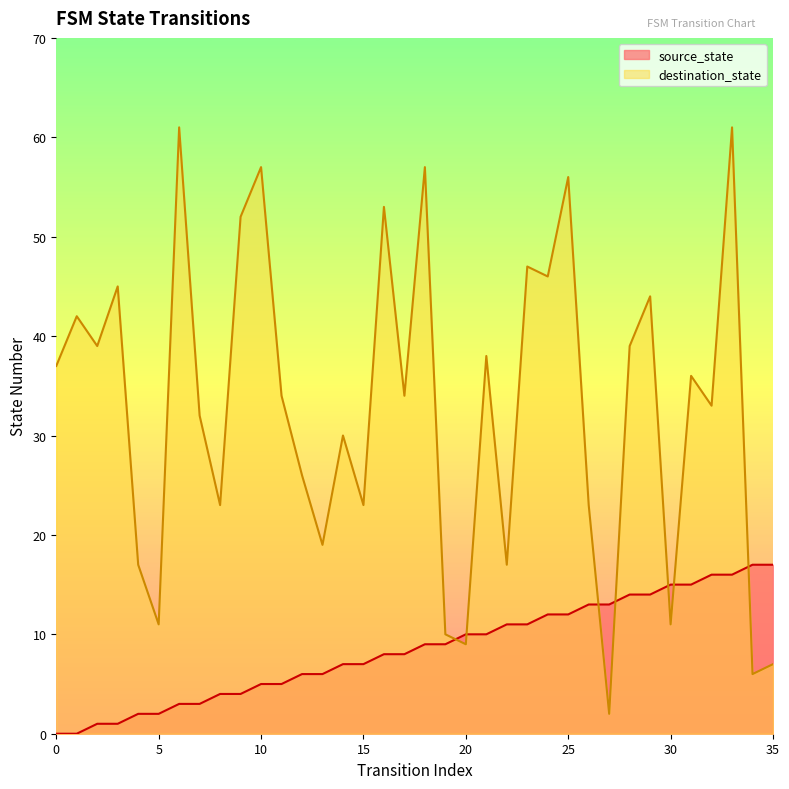

What are all the series names shown in the legend?

source_state, destination_state